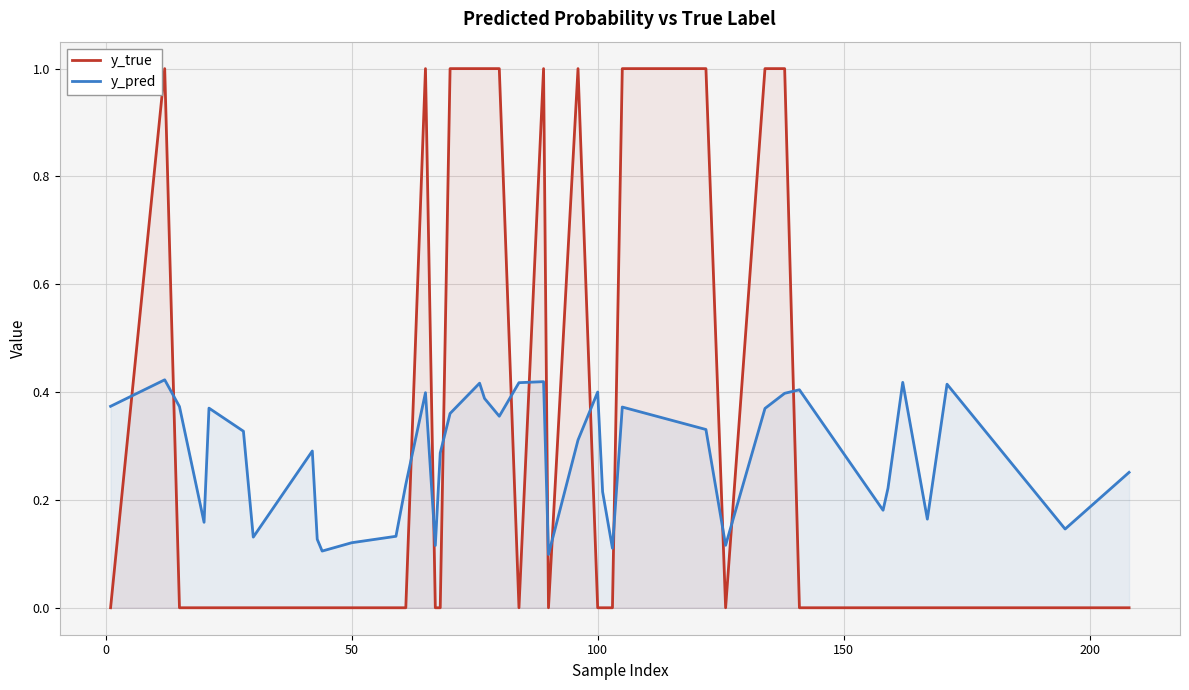

List the series in order of their peak value, lowest first.

y_pred, y_true